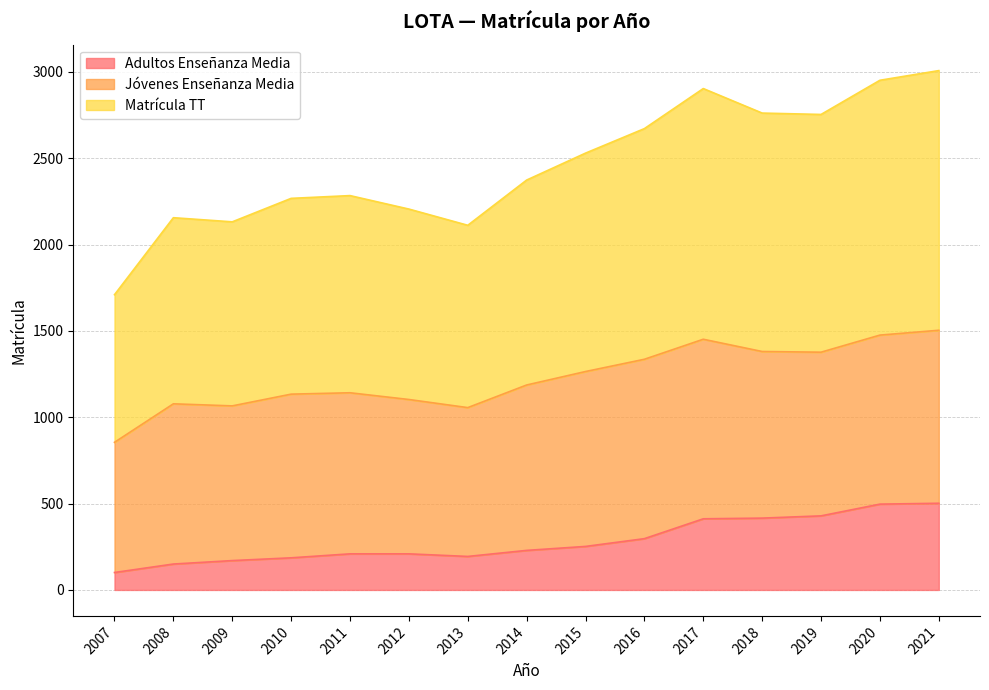

True or false: Matrícula TT has more than 0 points higher than both neighbors.

True